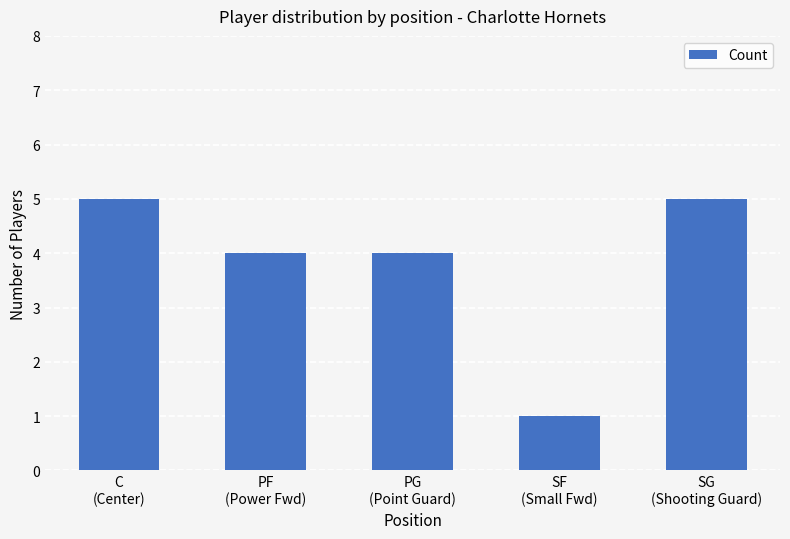

Count the number of categories in the chart.

5